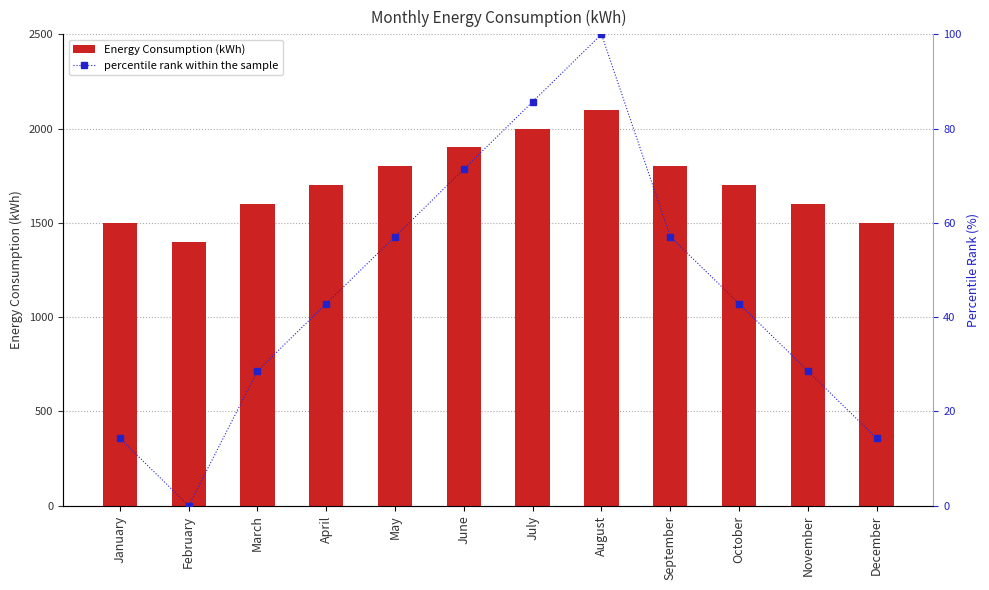

At which category is the sum across all series the highest?

August